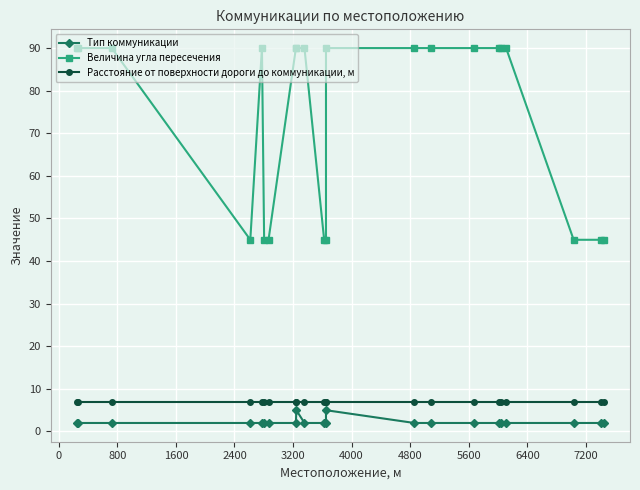

What are all the series names shown in the legend?

Тип коммуникации, Величина угла пересечения, Расстояние от поверхности дороги до коммуникации, м